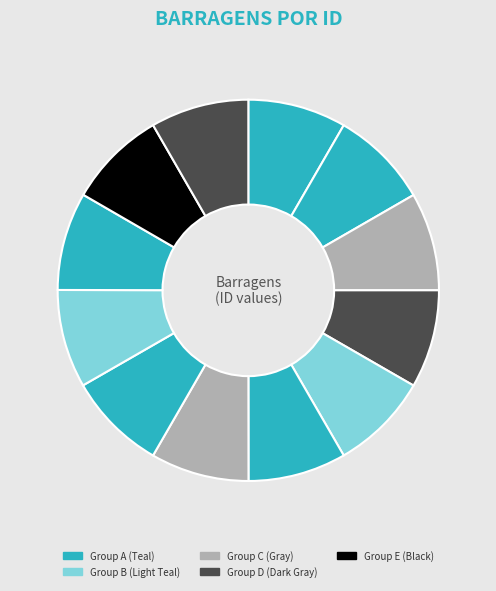

How many slices are in this pie chart?

12